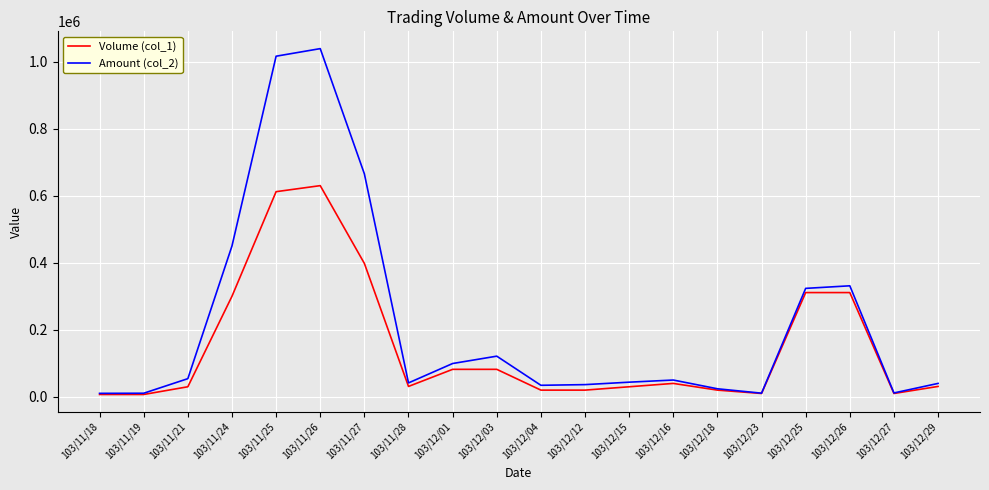

Which series changed the most between 103/12/01 and 103/12/27?

Amount (col_2)